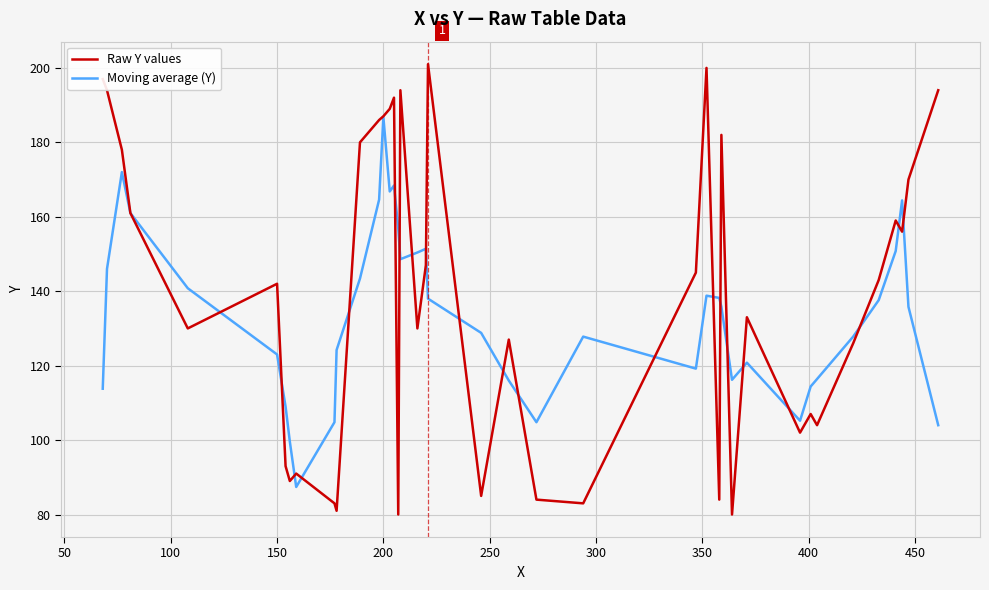

Which series has the largest total across all categories?

Raw Y values